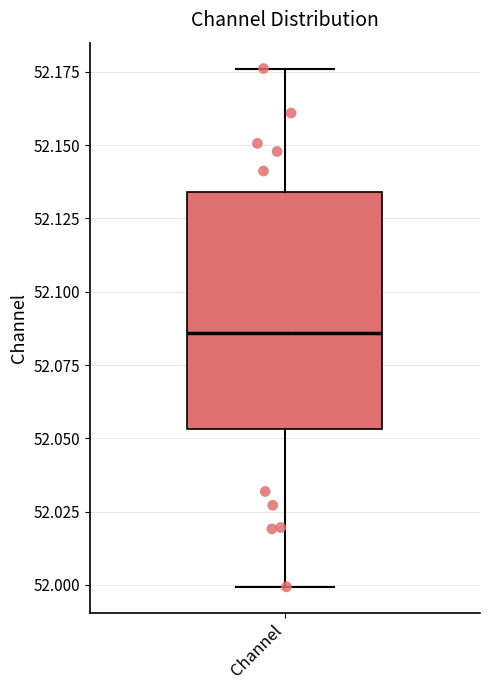

Read this box plot against the y-axis: the position of the median line, the range covered by the box, and the ends of both whiskers. The values are not printed on the chart, so give them approximately, as read against the axis.

median 52.085, box 52.055 to 52.135, whiskers 52.000 to 52.175